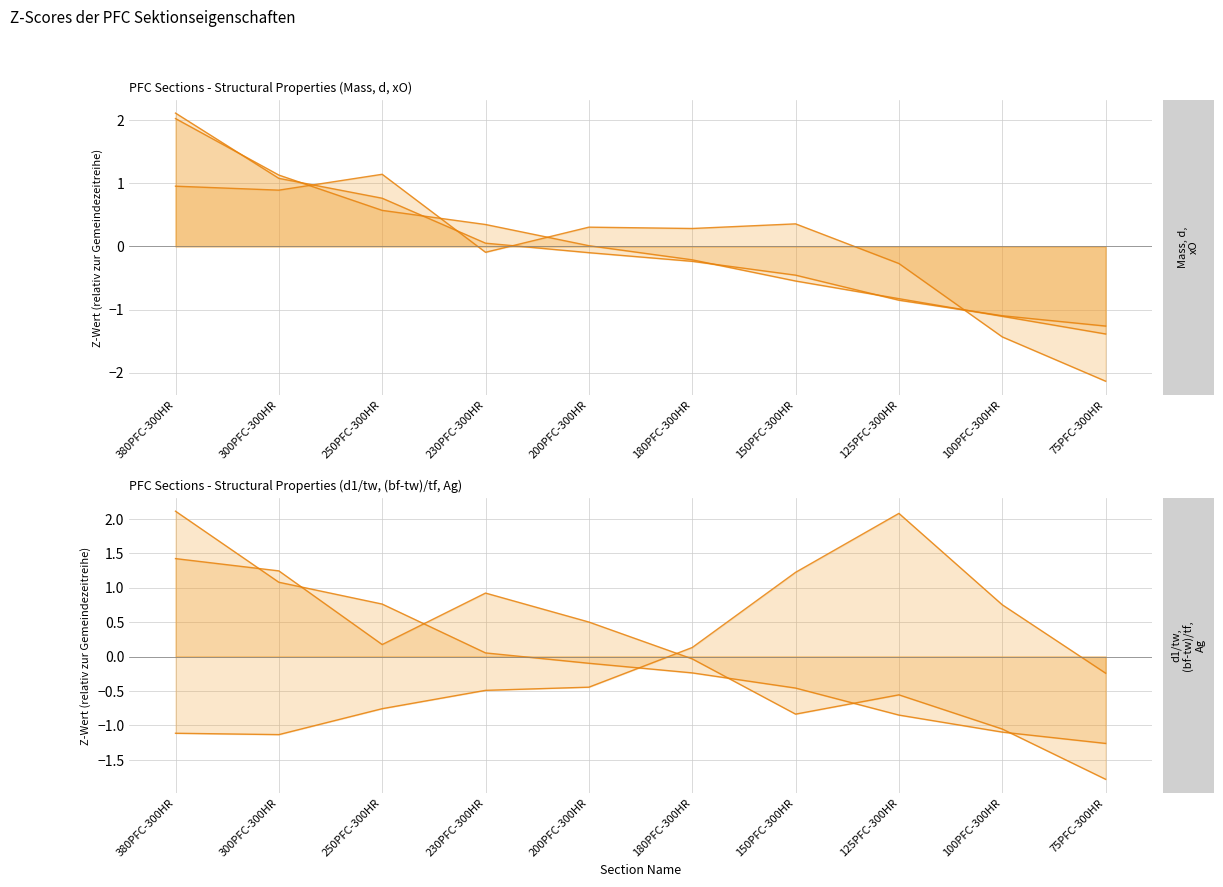

How many values in Mass (kg/m) are above zero?

4